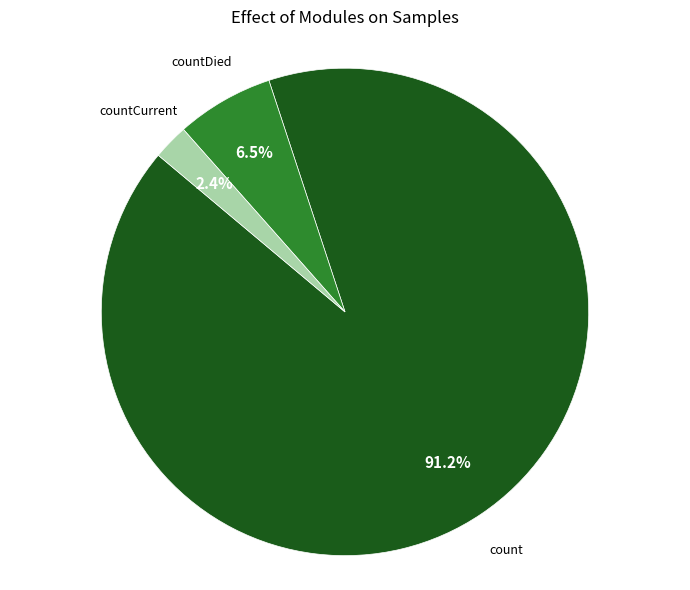

Is there any slice that represents more than half of the pie?

Yes